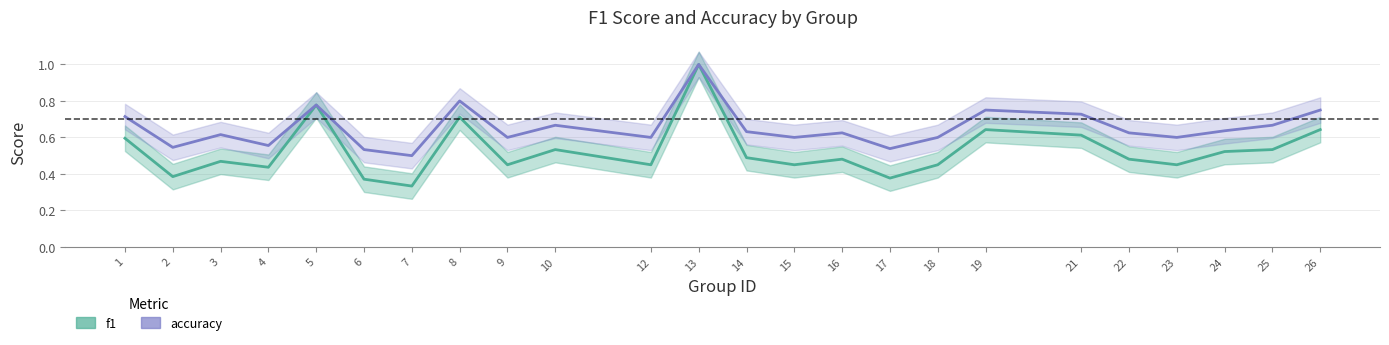

List the labels in order of f1_line value, smallest first.

7, 6, 17, 2, 4, 9, 12, 15, 18, 23, 3, 16, 22, 14, 24, 10, 25, 1, 21, 19, 26, 8, 5, 13